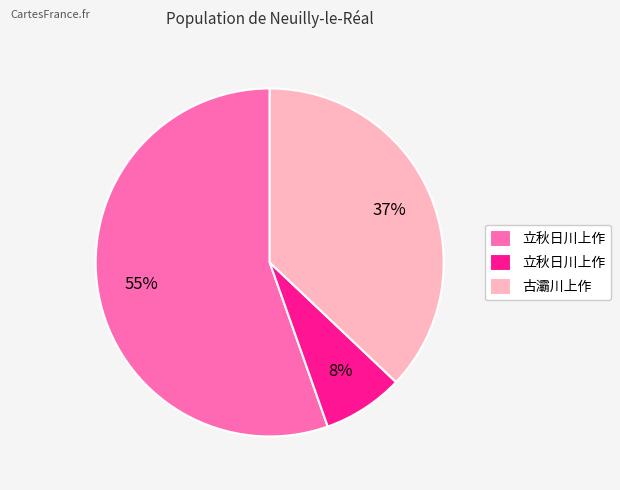

Is there any slice that represents more than half of the pie?

Yes